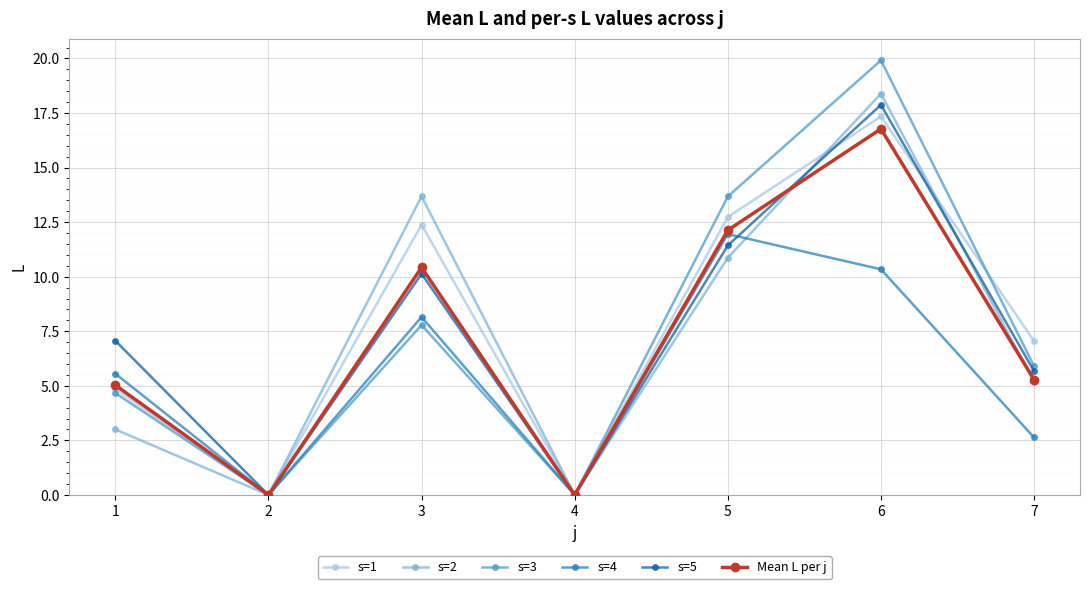

How many data points does each series have?

7